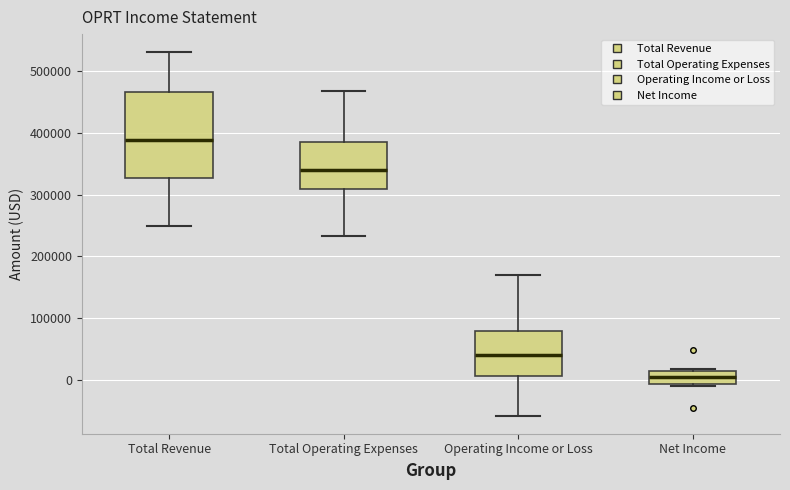

Reading left to right, transcribe this box plot: for each box, give where its median line is, the range the box spans, and where its two whiskers end, as read against the y-axis. The values are not printed on the chart, so give them approximately, as read against the axis.

Total Revenue: median 390000, box 330000 to 470000, whiskers 250000 to 530000
Total Operating Expenses: median 340000, box 310000 to 380000, whiskers 230000 to 470000
Operating Income or Loss: median 40000, box 10000 to 80000, whiskers -60000 to 170000
Net Income: median 0, box -10000 to 10000, whiskers -10000 (just below the box's lower edge) to 20000